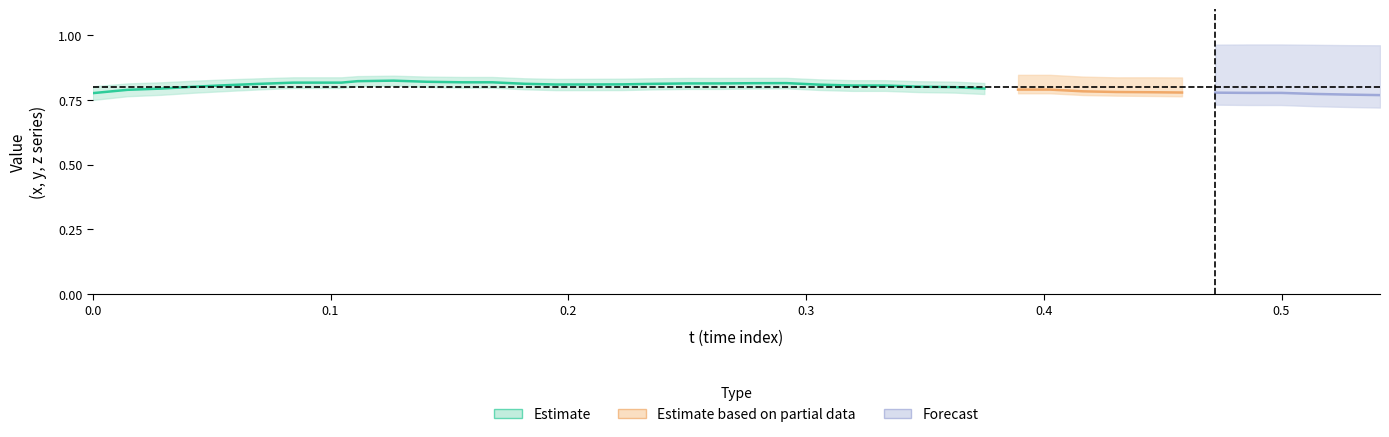

Is the value of x at 34 greater than the value of y at 18?

No